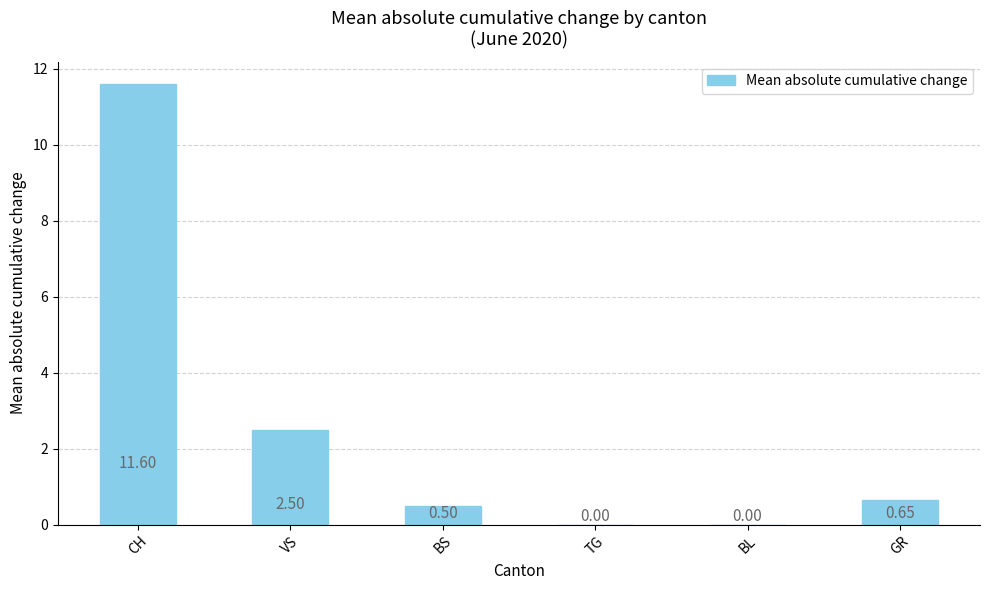

Are the bars horizontal?

No